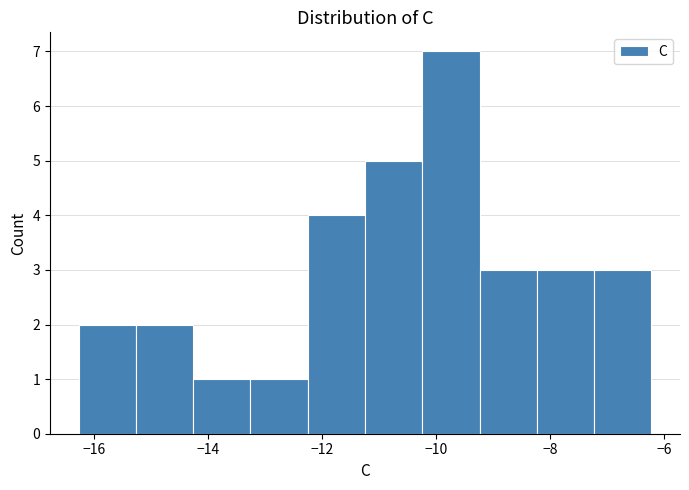

What is the height of the bar covering -9.2 to -8.2 on the x-axis? Neither the bar edges nor the heights are printed on the chart, so give them approximately, as read against the axes.

3